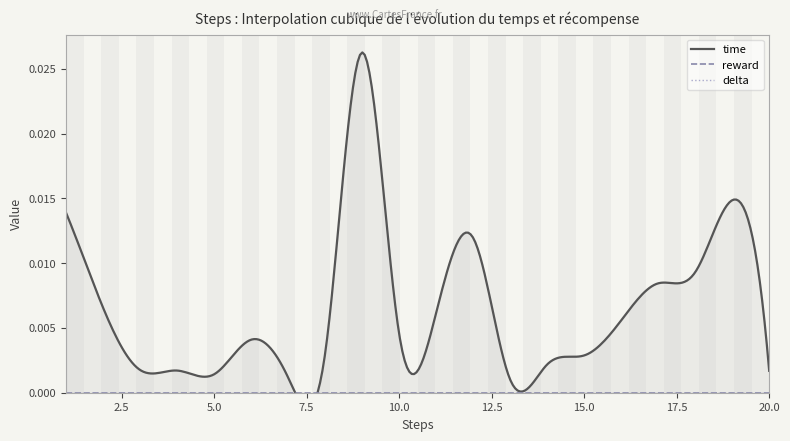

Where is reward nearest to the value 0?

1